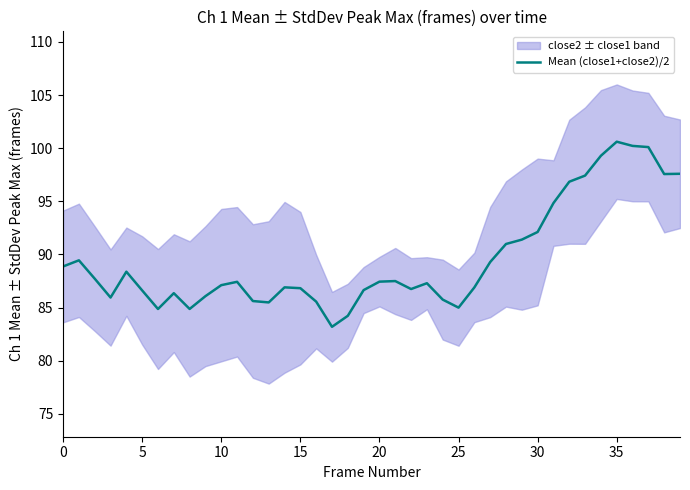

At which label is the value closest to 91?

28